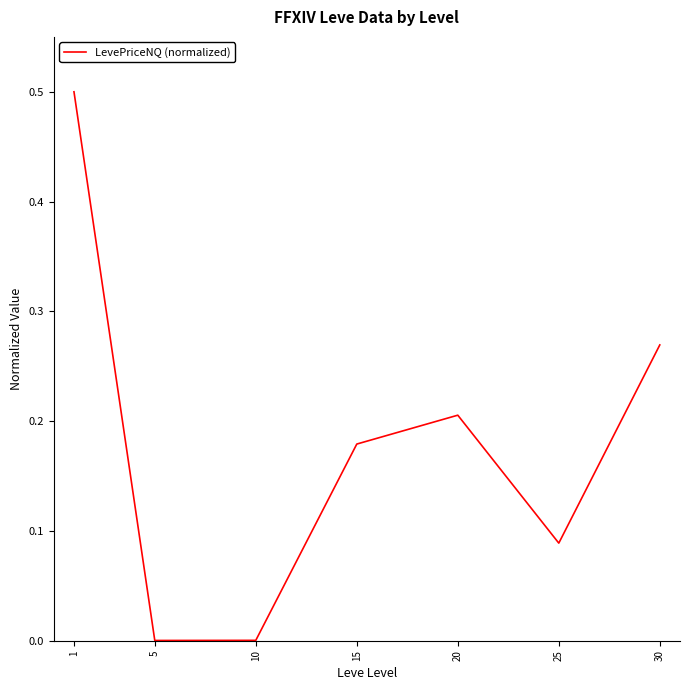

What is the difference between the maximum and minimum values?

0.5